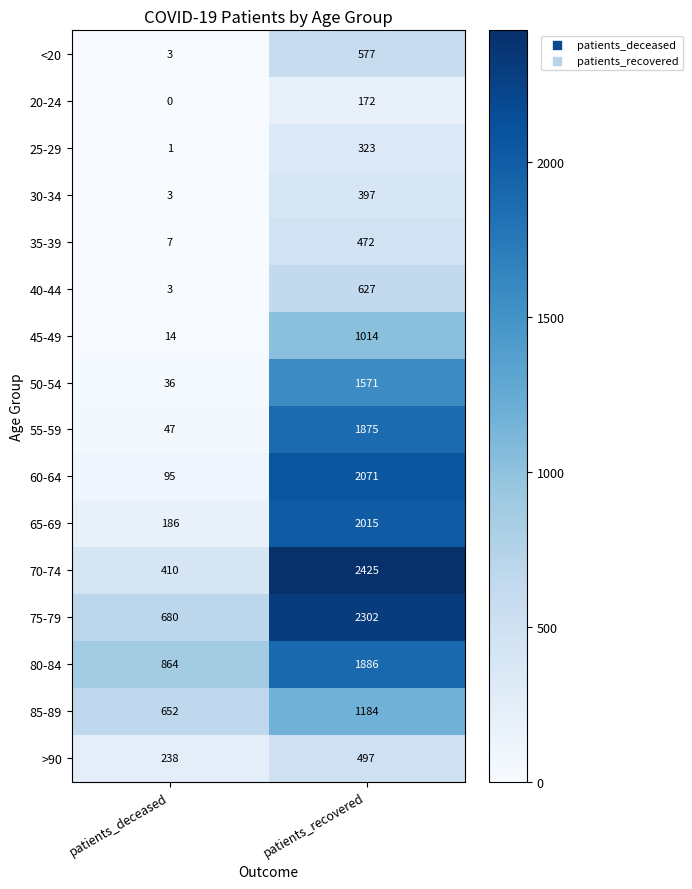

Between patients_deceased and patients_recovered, which series saw the biggest shift?

70-74